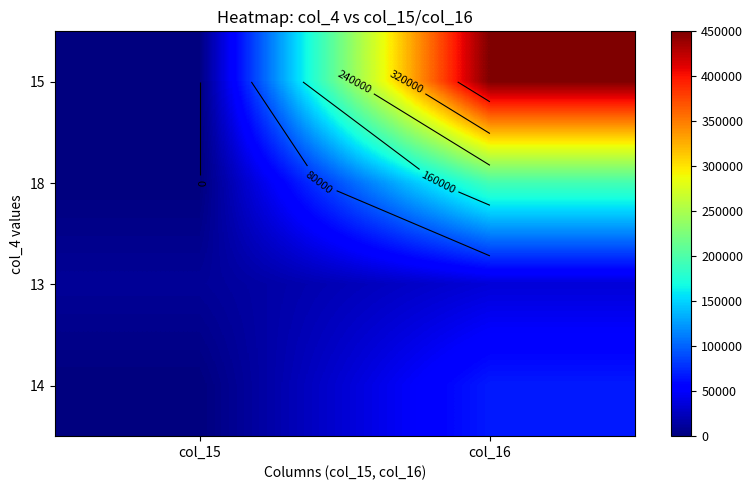

How many values in 15 are above zero?

1